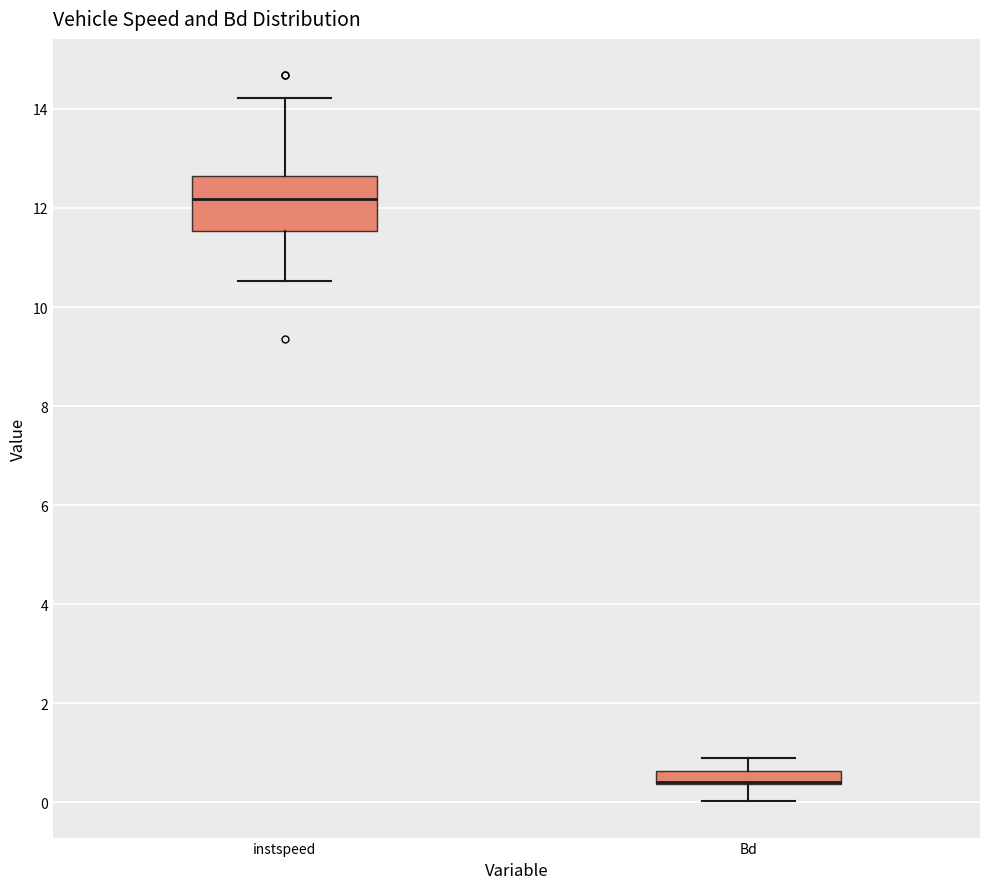

Which box is the tallest, from its lower edge to its upper edge?

instspeed